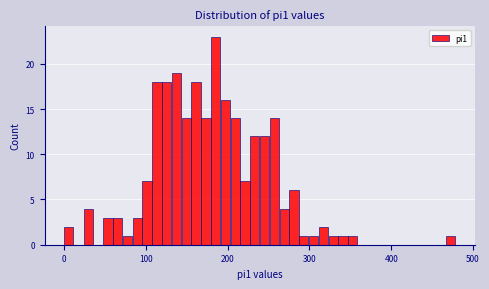

Read against the x-axis, roughly where is the centre of the tallest bar?

190